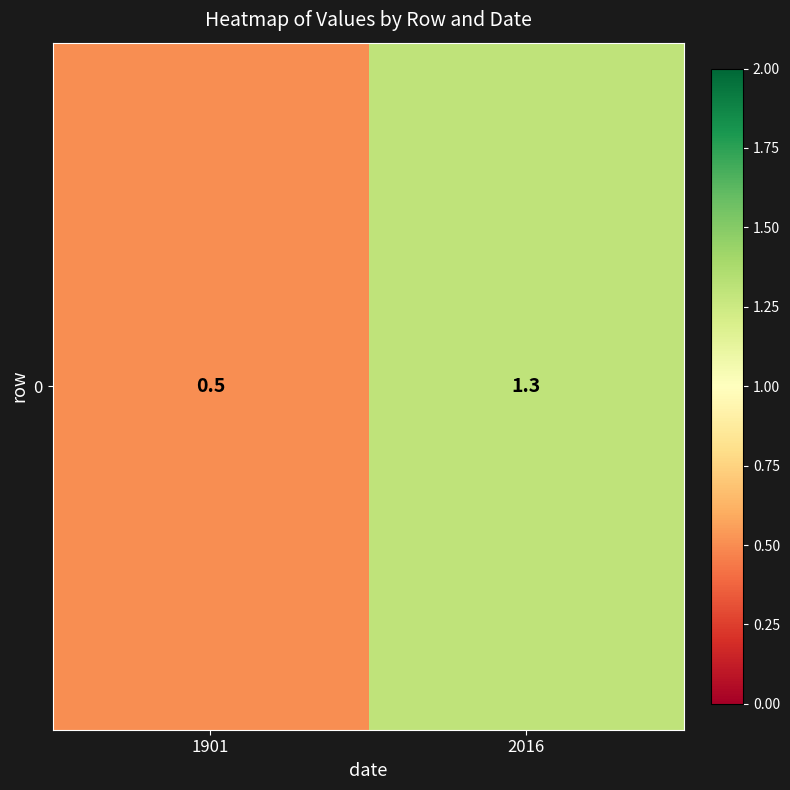

Rank the categories by value from highest to lowest.

2016, 1901